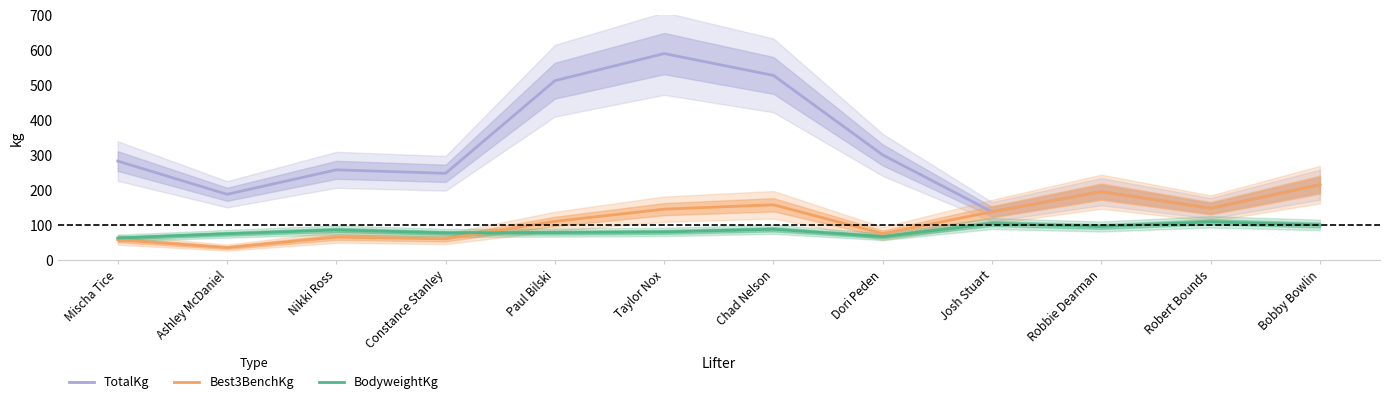

What is the spread (max minus min) of values at Constance Stanley?

187.5